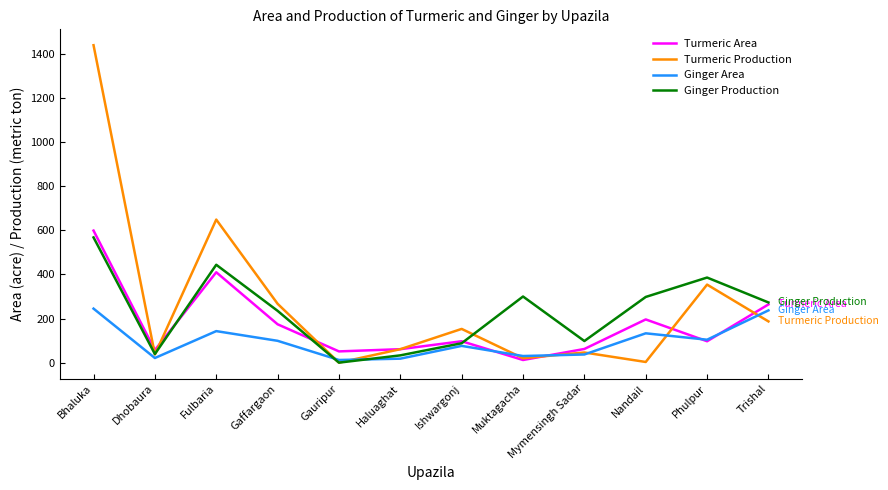

Which series has the largest range (max minus min)?

Turmeric Production